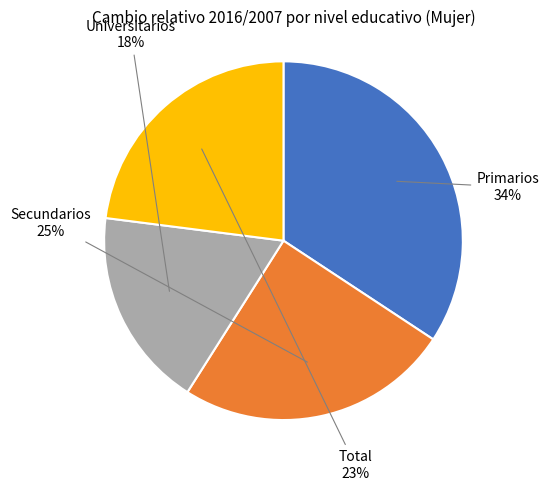

What percentage is the Secundarios slice, to the nearest percent?

25%